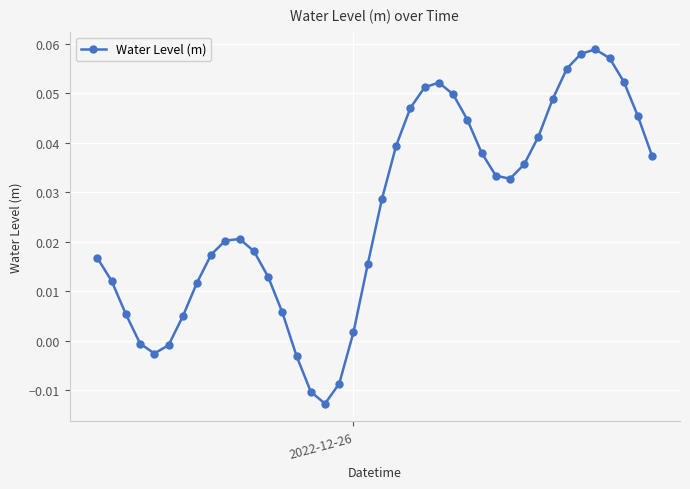

How many interior local valleys (lower than both neighbors) does the data have?

3